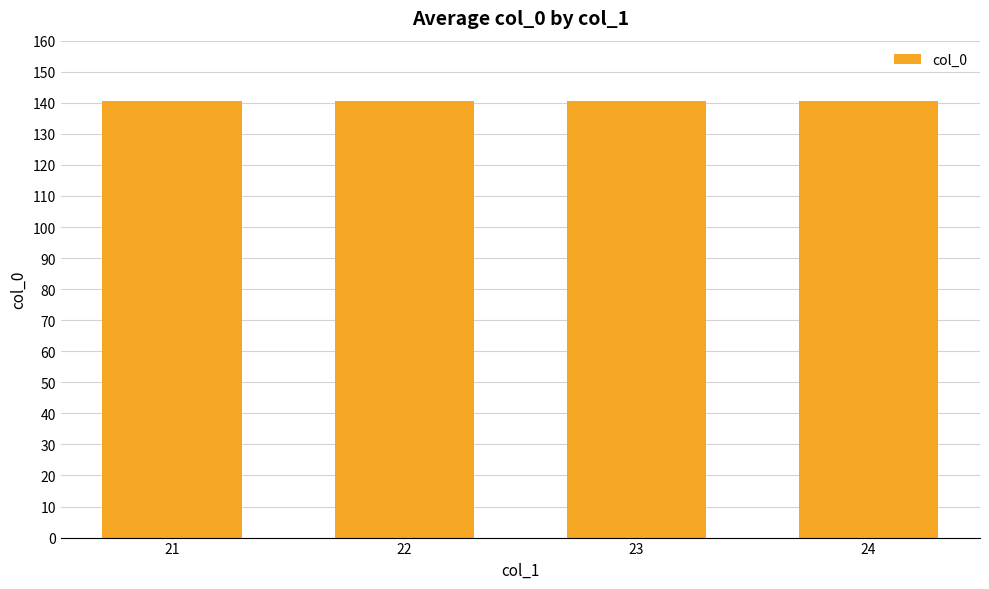

How many data points are above 84?

4